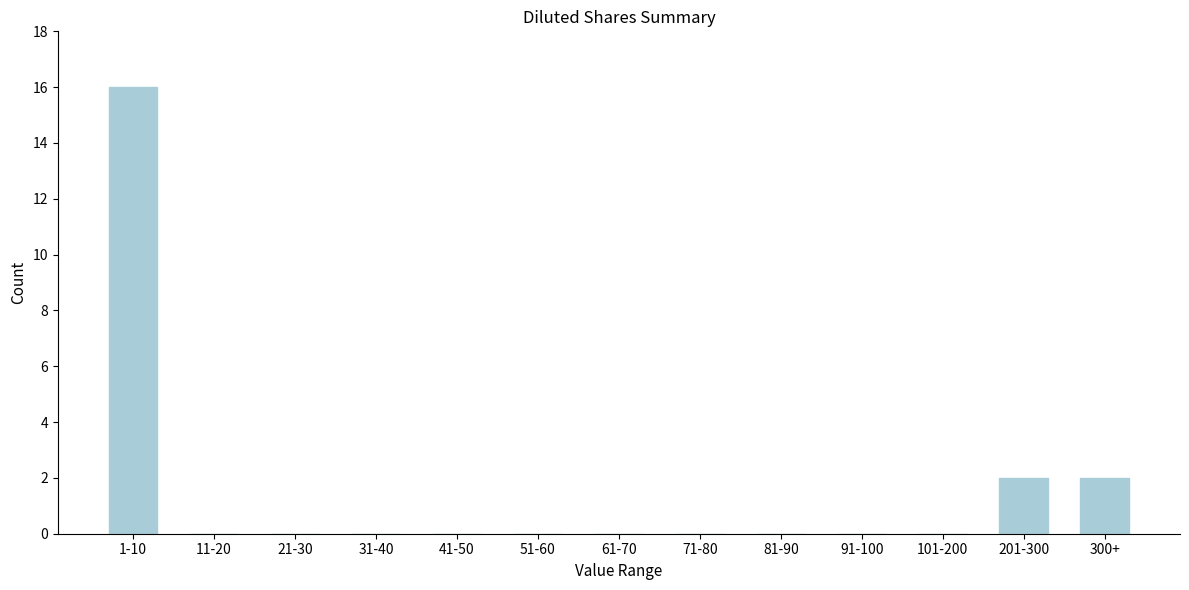

Reading left to right, transcribe all the data shown in this chart.

1-10=16	11-20=0	21-30=0	31-40=0	41-50=0	51-60=0	61-70=0	71-80=0	81-90=0	91-100=0	101-200=0	201-300=2	300+=2